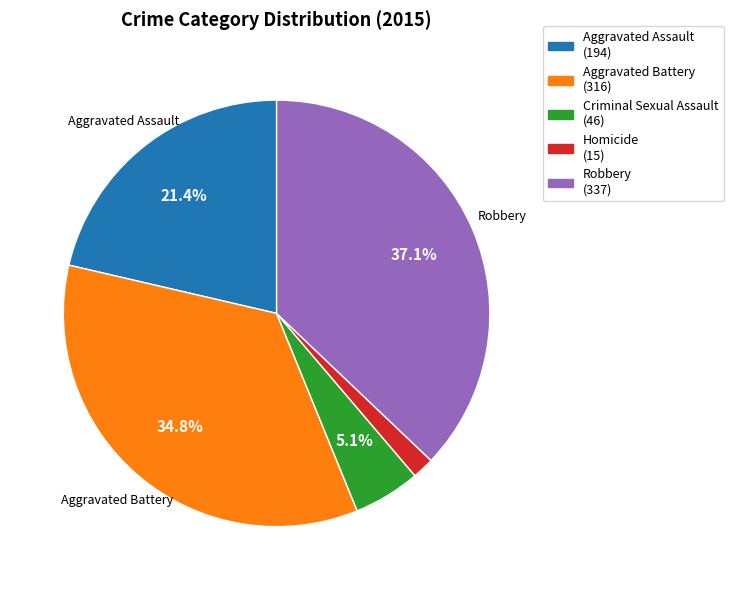

Which has a higher value, Aggravated Assault or Homicide?

Aggravated Assault